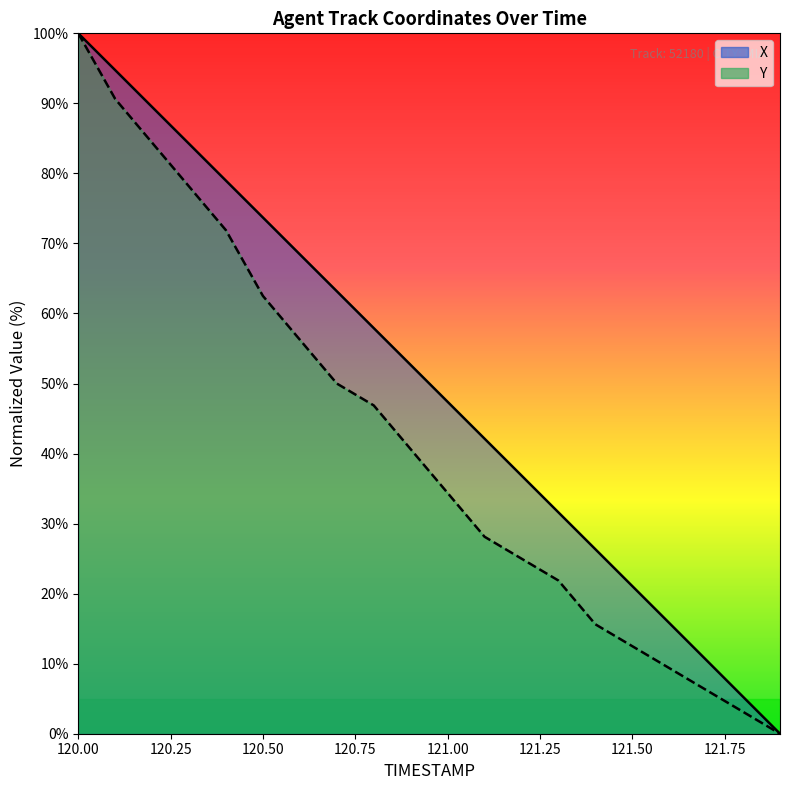

True or false: Y and X intersect in this chart.

False